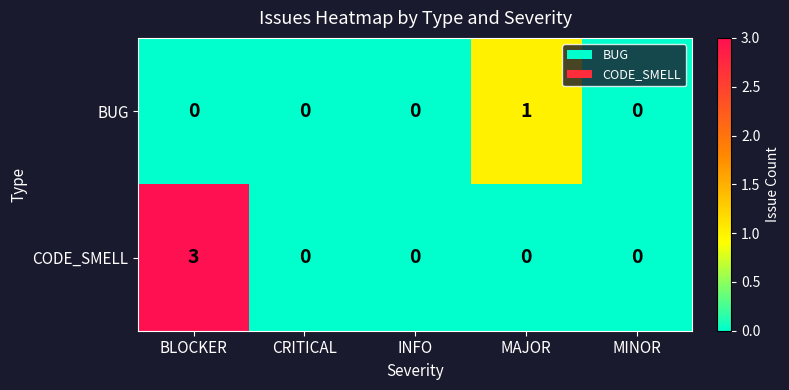

Reading left to right, transcribe all the data shown in this chart.

BUG: BLOCKER=0	CRITICAL=0	INFO=0	MAJOR=1	MINOR=0
CODE_SMELL: BLOCKER=3	CRITICAL=0	INFO=0	MAJOR=0	MINOR=0